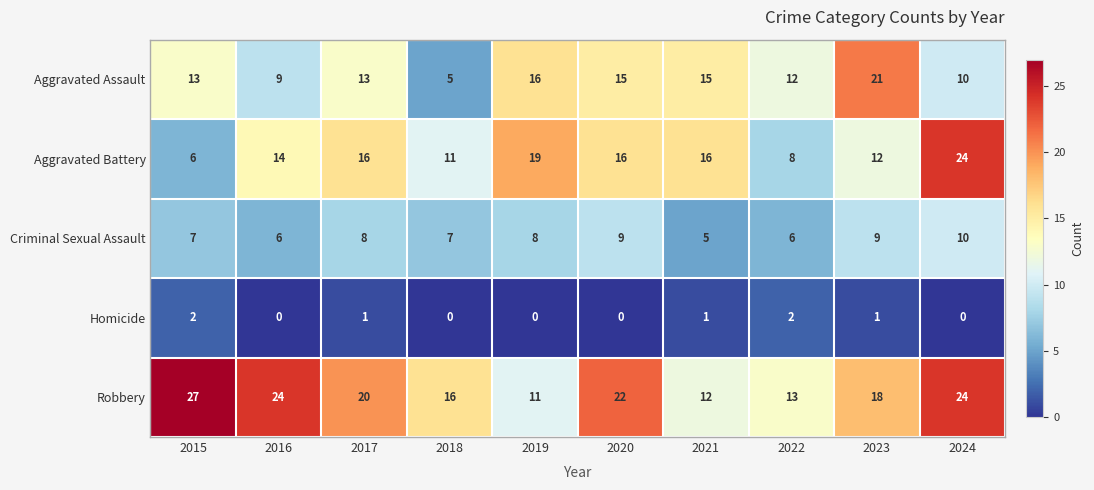

At which label does Robbery first exceed 20?

2015